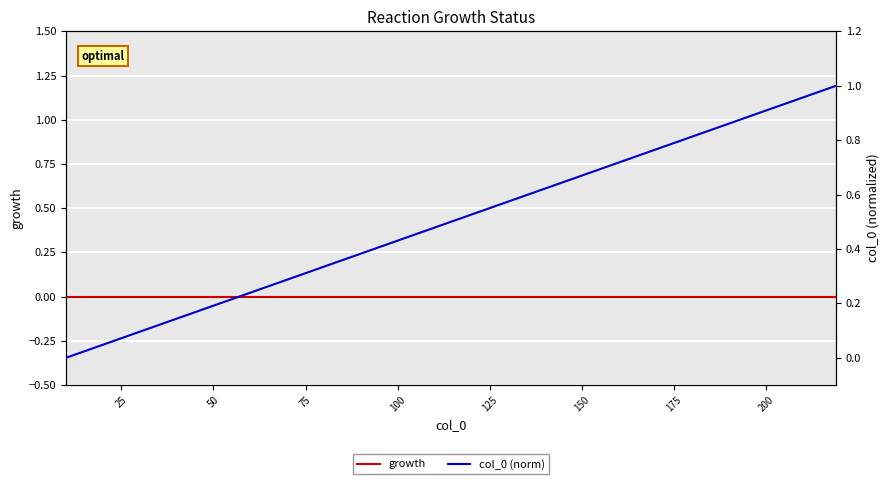

What is the value of the col_0 (norm) point at the 7th from the left?

0.2